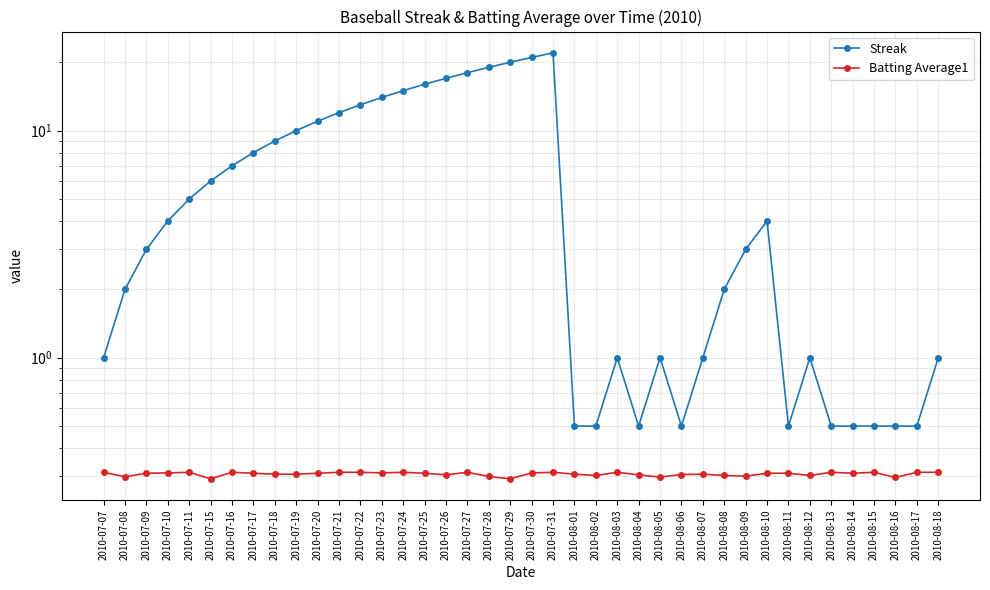

The value of Batting Average1 at 2010-07-19 is 0.5. True or false?

False